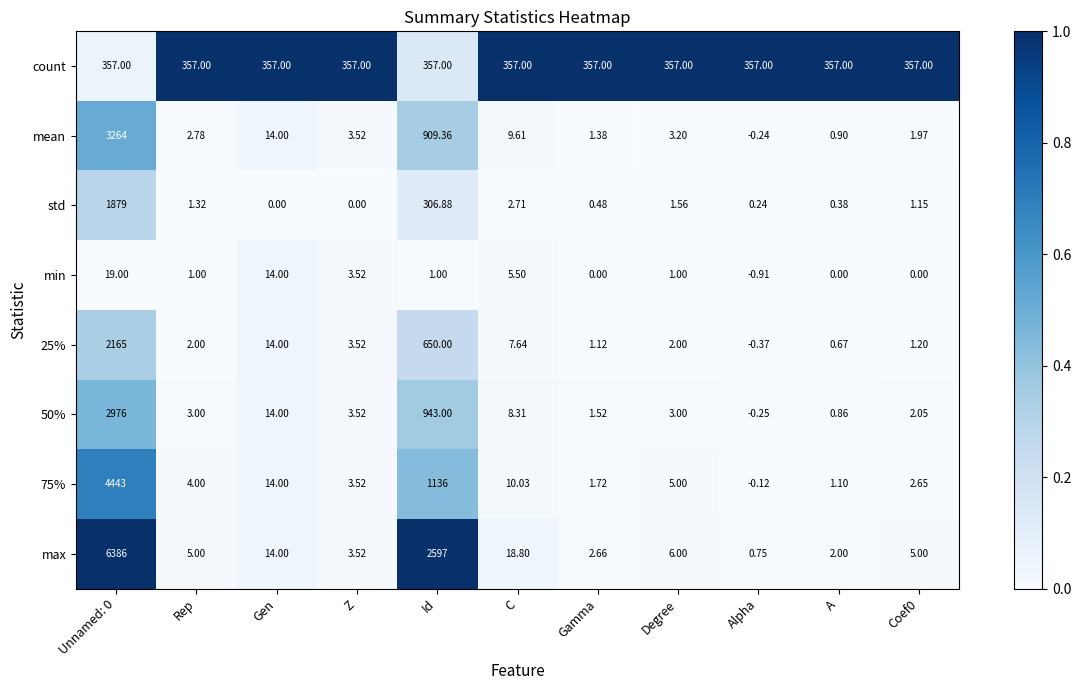

Which category has the lowest value in the 50% series?

Alpha